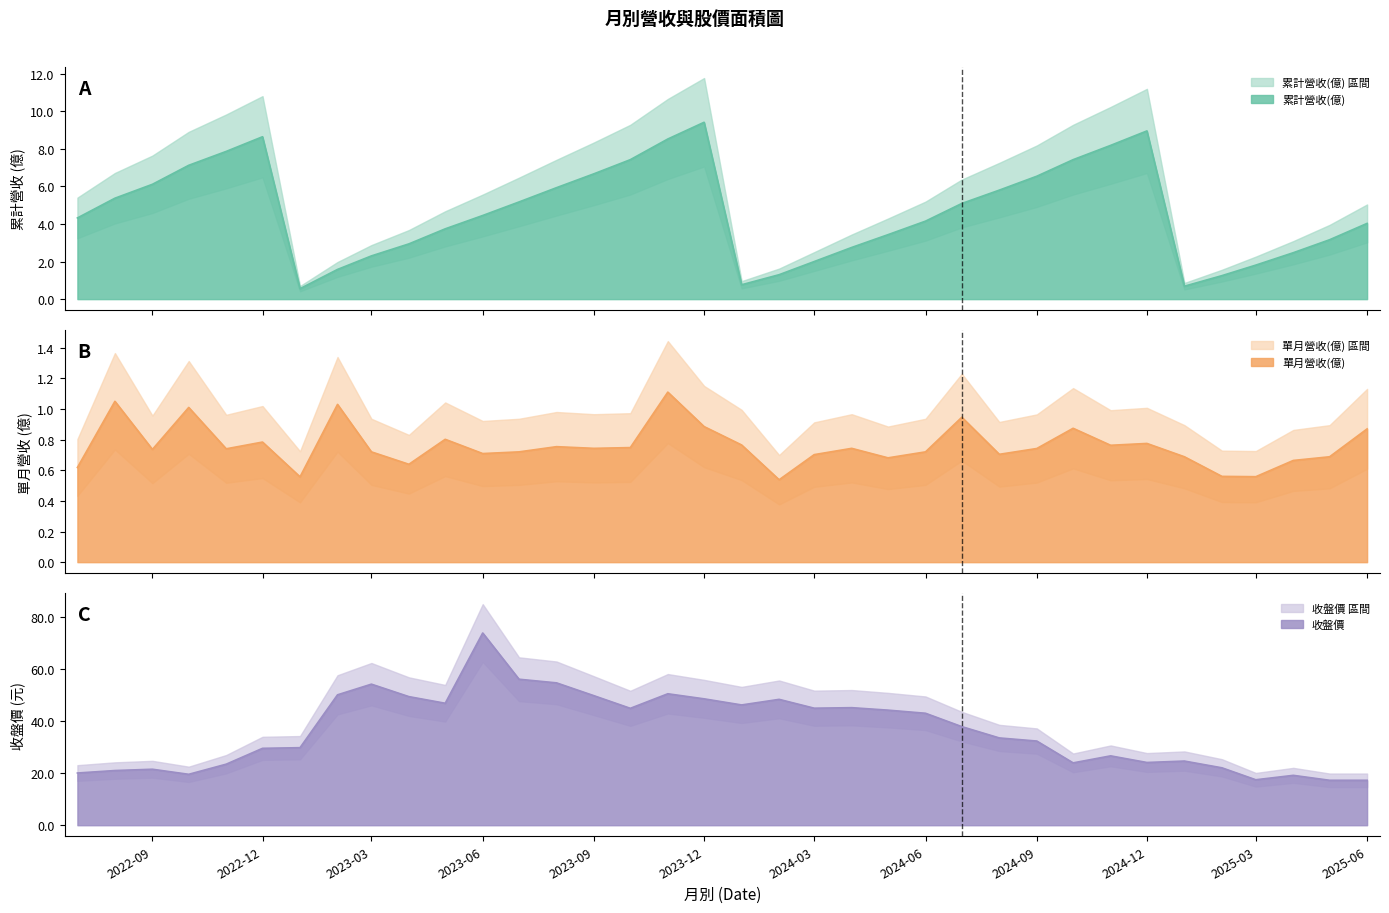

Which series has the widest spread of values?

收盤價